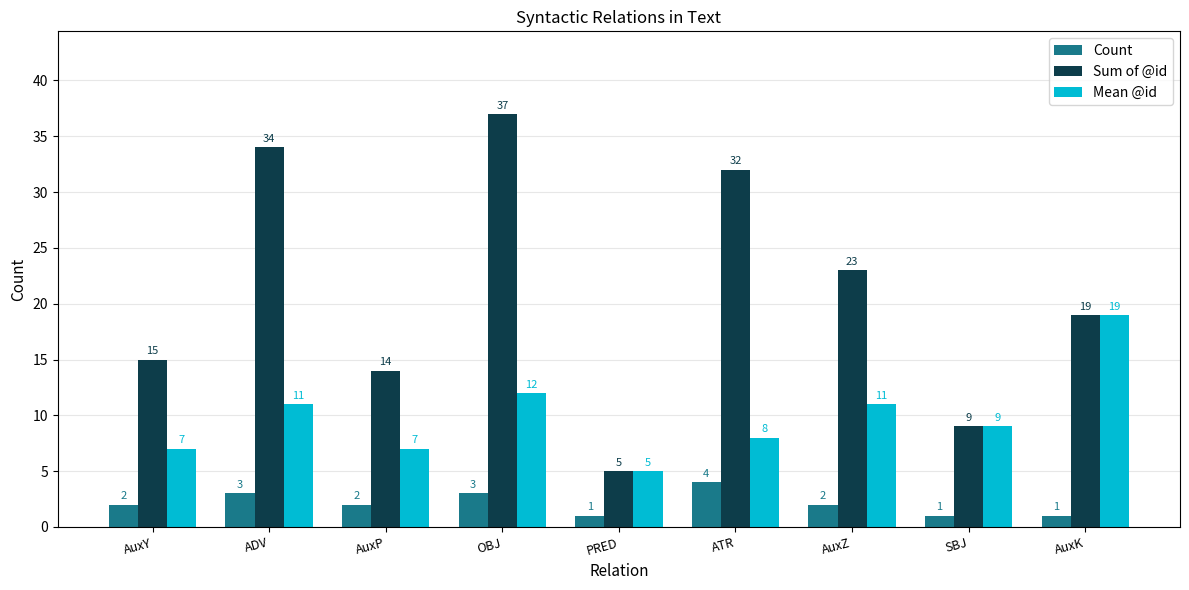

What is the label of the 9th bar from the left?

AuxK